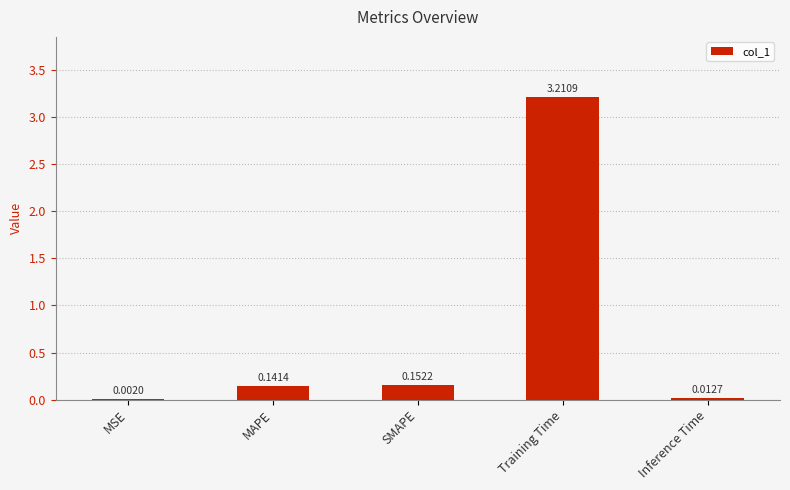

Are the bars horizontal?

No